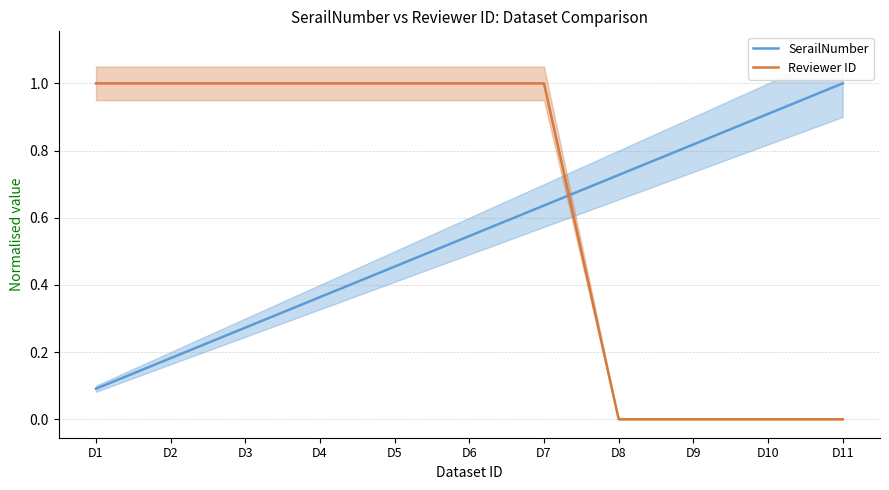

What is the spread (max minus min) of values at D11?

1.0